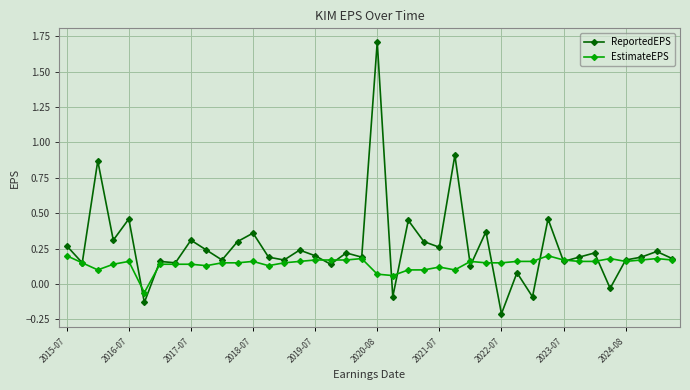

Which series has the largest range (max minus min)?

ReportedEPS